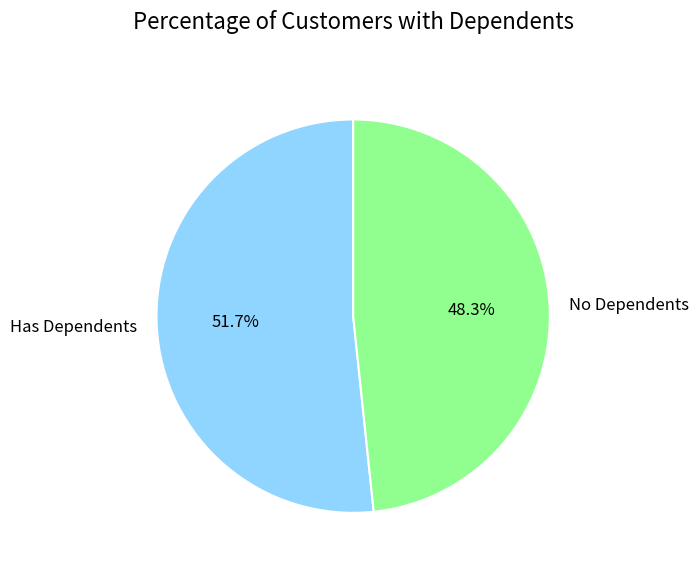

To the nearest percent, what is the average slice percentage?

50%